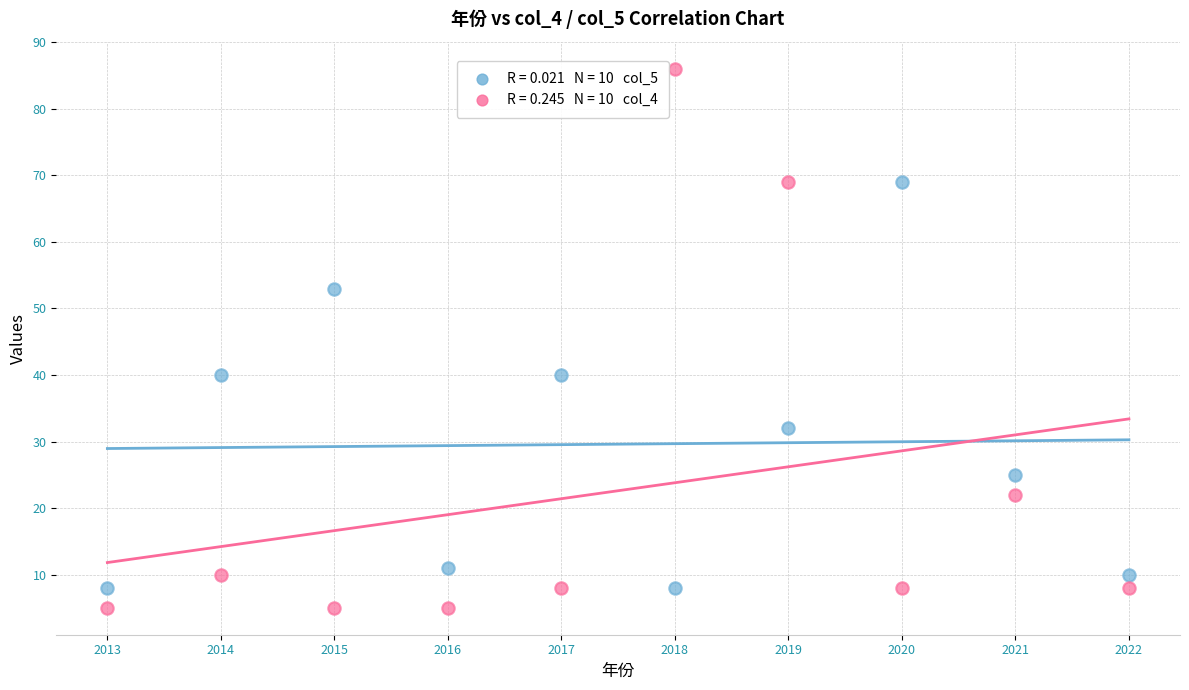

Across all data points, what is the range of X values (max minus min)?

9